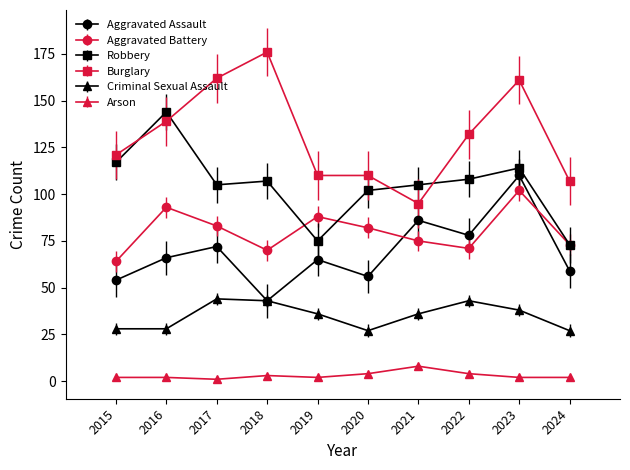

What value does the Aggravated Assault series have at 2020, to the nearest 5?

55